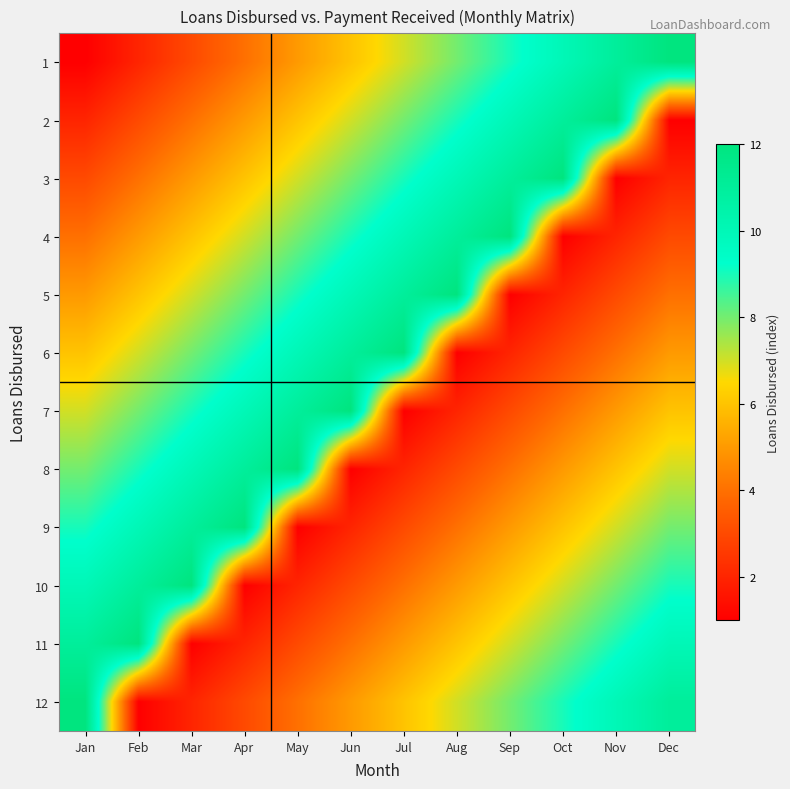

Reading left to right, list all the values displayed in this chart.

1: Jan=1	Feb=2	Mar=3	Apr=4	May=5	Jun=6	Jul=7	Aug=8	Sep=9	Oct=10	Nov=11	Dec=12
2: Jan=2	Feb=3	Mar=4	Apr=5	May=6	Jun=7	Jul=8	Aug=9	Sep=10	Oct=11	Nov=12	Dec=1
3: Jan=3	Feb=4	Mar=5	Apr=6	May=7	Jun=8	Jul=9	Aug=10	Sep=11	Oct=12	Nov=1	Dec=2
4: Jan=4	Feb=5	Mar=6	Apr=7	May=8	Jun=9	Jul=10	Aug=11	Sep=12	Oct=1	Nov=2	Dec=3
5: Jan=5	Feb=6	Mar=7	Apr=8	May=9	Jun=10	Jul=11	Aug=12	Sep=1	Oct=2	Nov=3	Dec=4
6: Jan=6	Feb=7	Mar=8	Apr=9	May=10	Jun=11	Jul=12	Aug=1	Sep=2	Oct=3	Nov=4	Dec=5
7: Jan=7	Feb=8	Mar=9	Apr=10	May=11	Jun=12	Jul=1	Aug=2	Sep=3	Oct=4	Nov=5	Dec=6
8: Jan=8	Feb=9	Mar=10	Apr=11	May=12	Jun=1	Jul=2	Aug=3	Sep=4	Oct=5	Nov=6	Dec=7
9: Jan=9	Feb=10	Mar=11	Apr=12	May=1	Jun=2	Jul=3	Aug=4	Sep=5	Oct=6	Nov=7	Dec=8
10: Jan=10	Feb=11	Mar=12	Apr=1	May=2	Jun=3	Jul=4	Aug=5	Sep=6	Oct=7	Nov=8	Dec=9
11: Jan=11	Feb=12	Mar=1	Apr=2	May=3	Jun=4	Jul=5	Aug=6	Sep=7	Oct=8	Nov=9	Dec=10
12: Jan=12	Feb=1	Mar=2	Apr=3	May=4	Jun=5	Jul=6	Aug=7	Sep=8	Oct=9	Nov=10	Dec=11